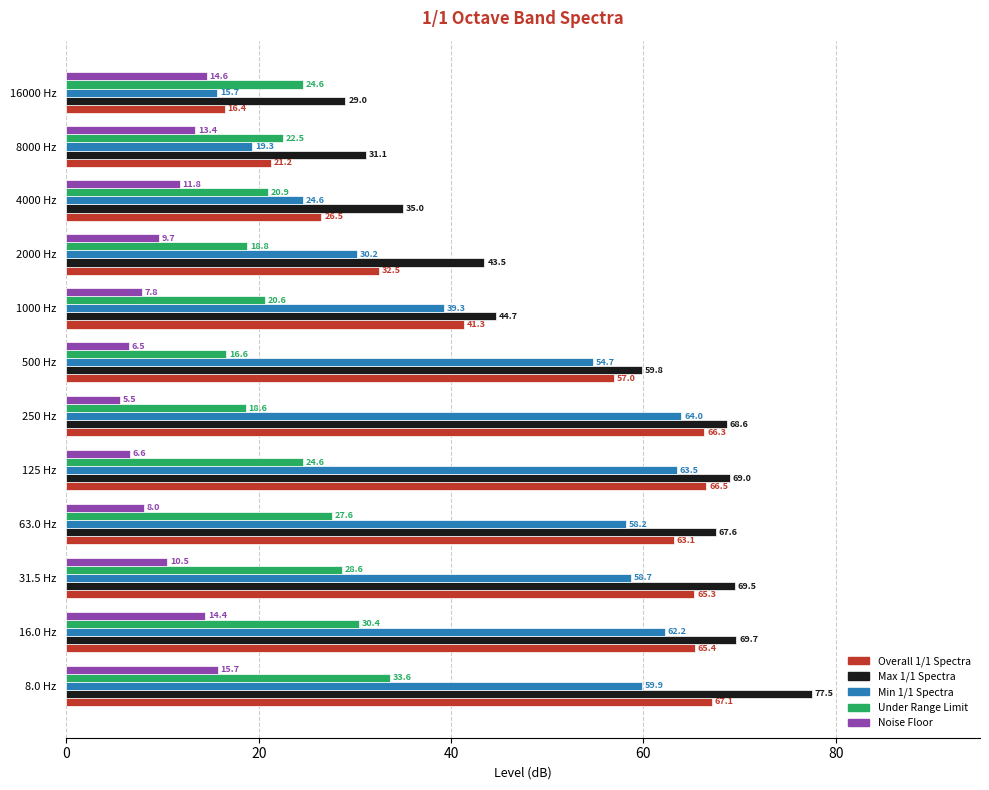

What is the average value of the Max 1/1 Spectra series?

55.4